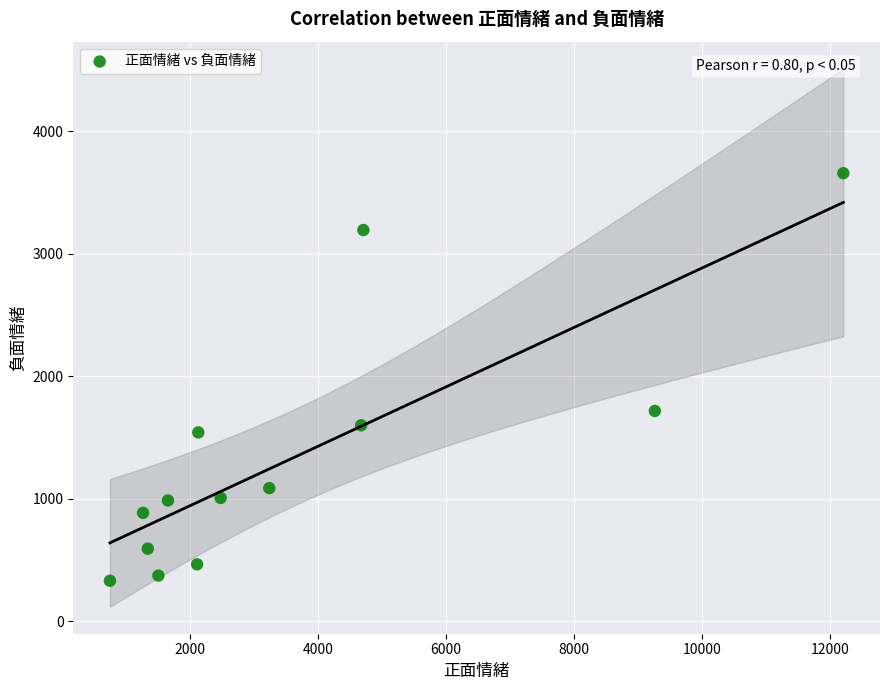

What Y value in the scatter plot is closest to 1993?

1716